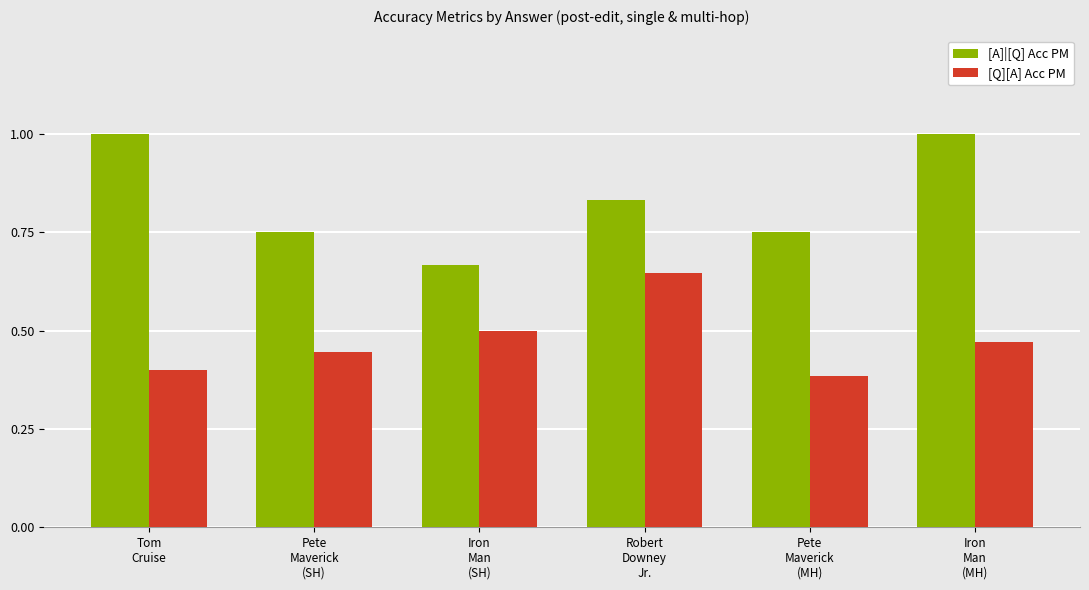

At which label is [Q][A] Acc PM closest to 0?

Pete
Maverick
(MH)